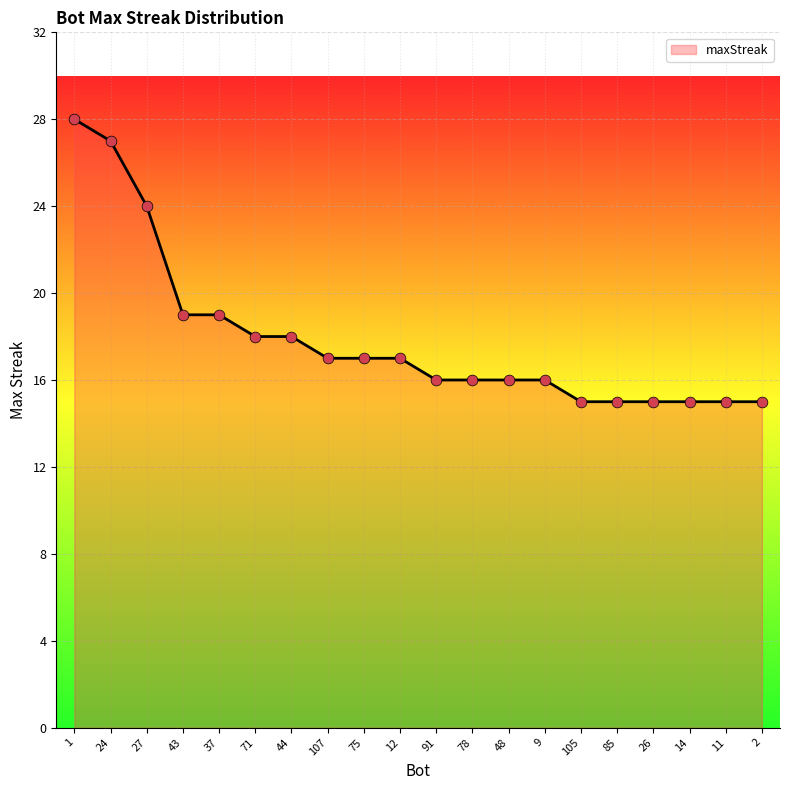

Which has a higher value, 85 or 44?

44